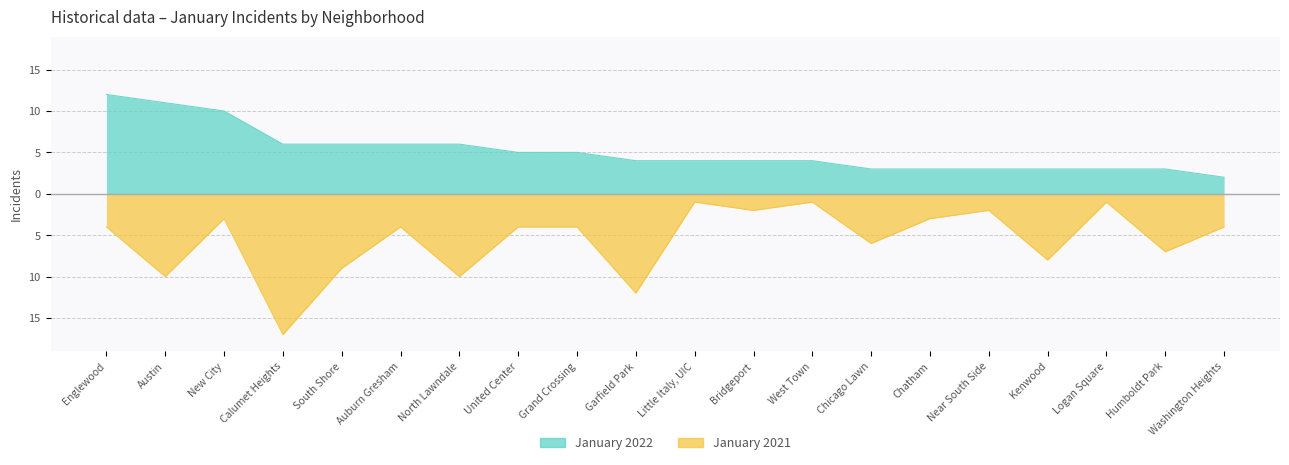

True or false: January 2021 has a value of -3 at Washington Heights.

False